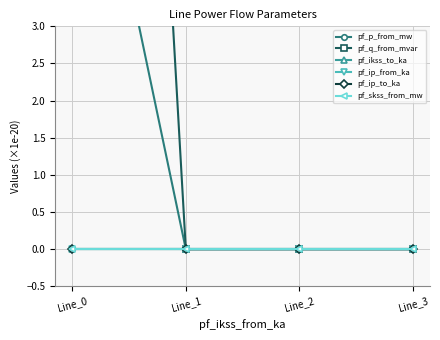

How many lines are shown in the chart?

6